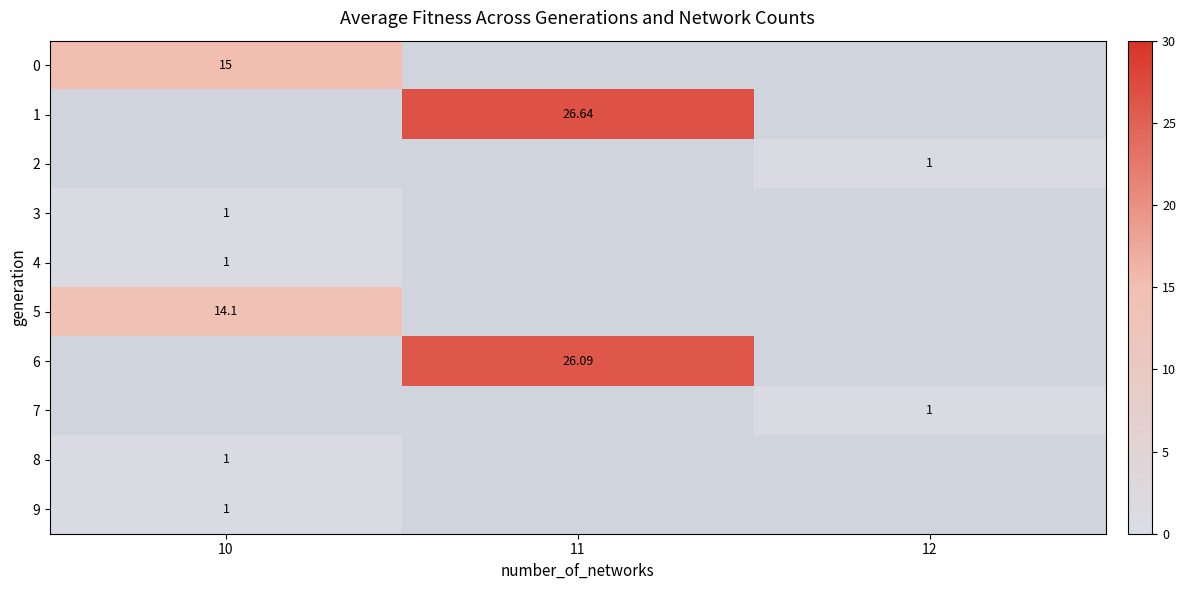

Where is 3 nearest to the value 1?

10